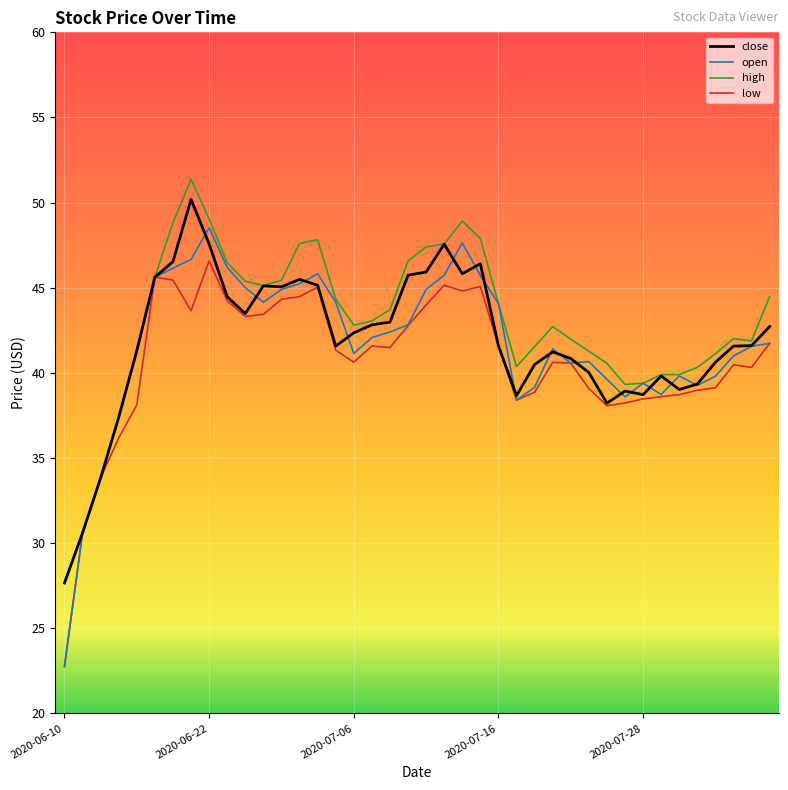

What is the minimum value shown in the chart?

22.8